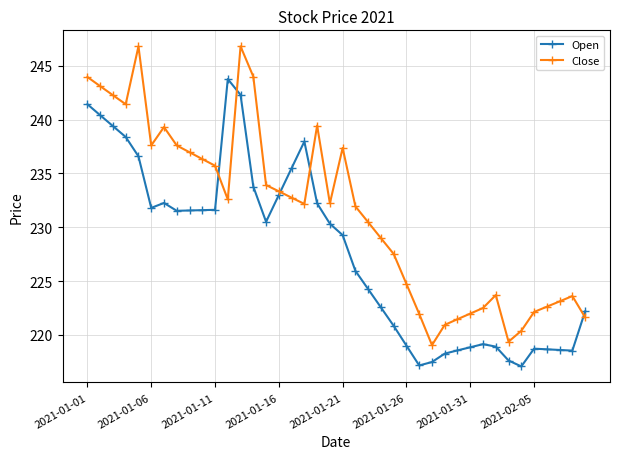

What is the minimum value shown in the chart?

217.1